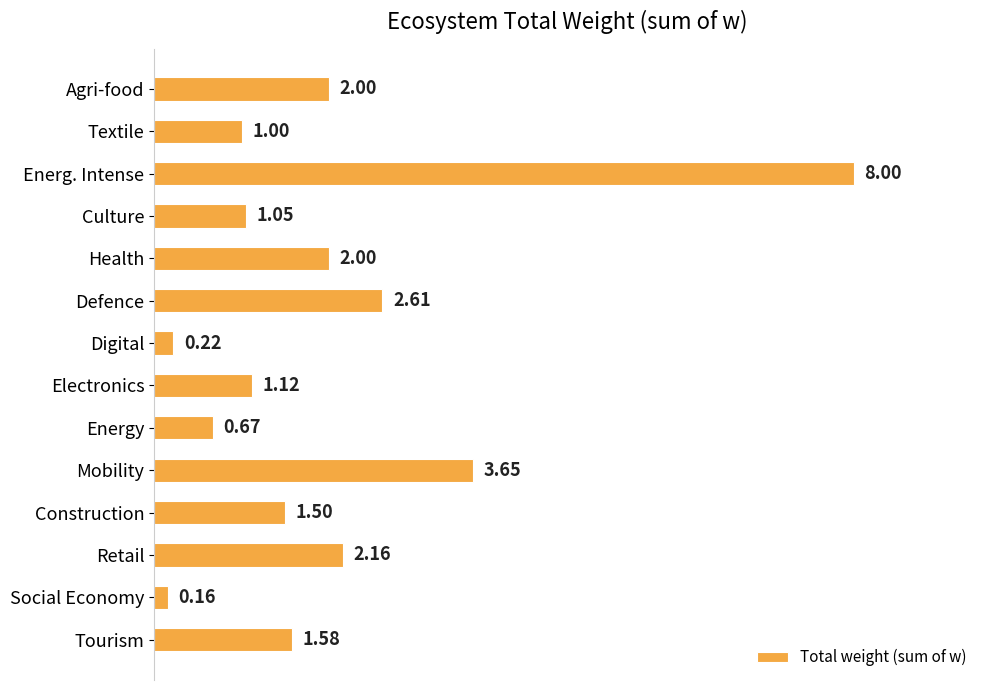

What is the difference between the maximum and minimum values?

7.8